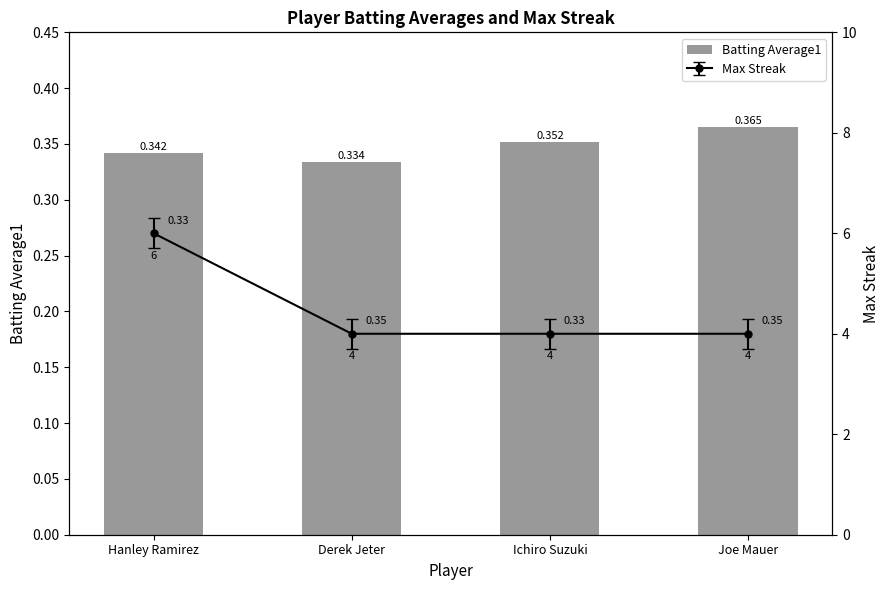

The chart shows a value of 0.1 at Ichiro Suzuki. True or false?

False